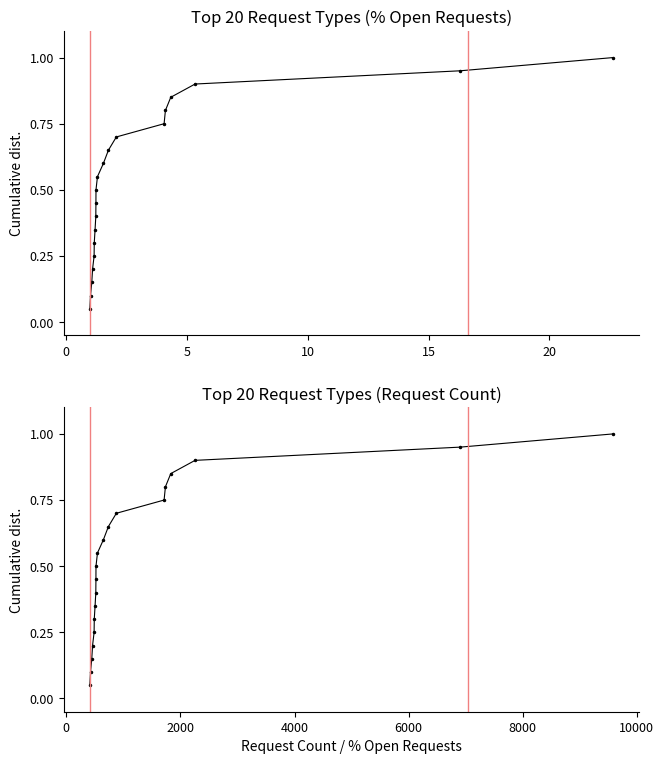

Which series has the widest spread of values?

% Open Requests